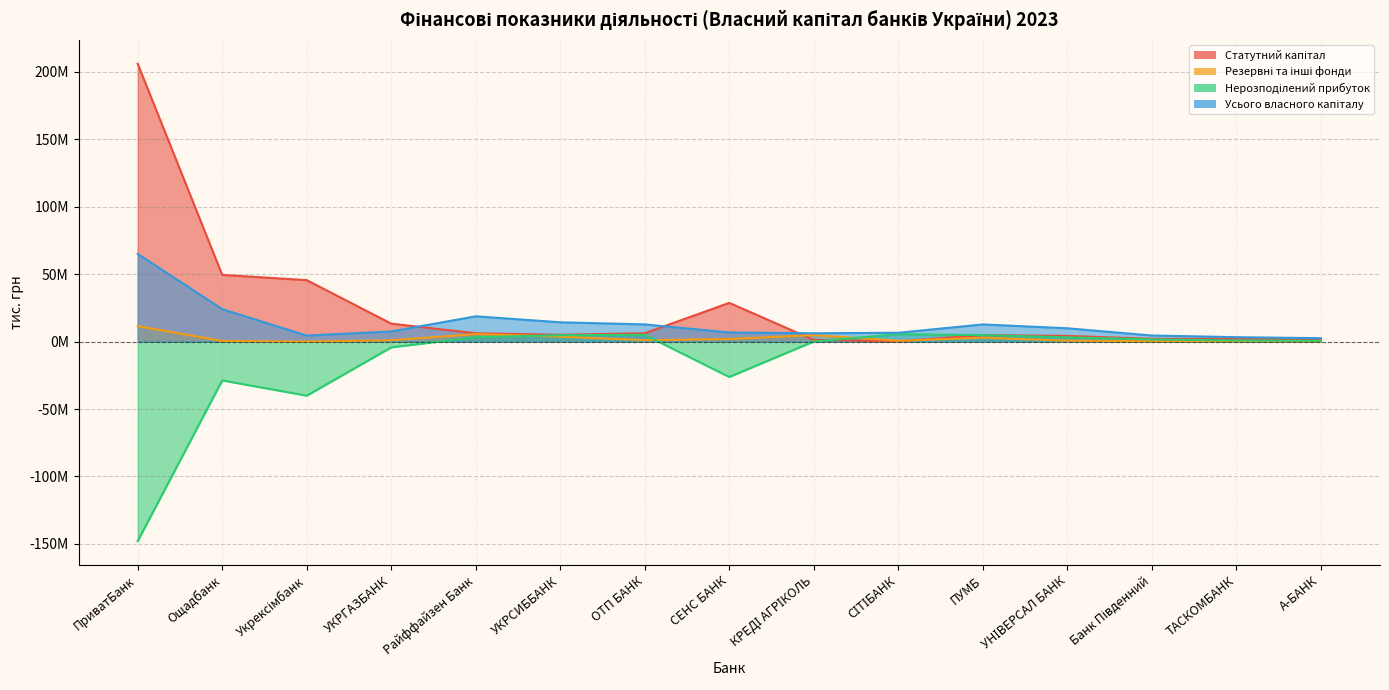

Which series changed the most between УКРГАЗБАНК and Банк Південний?

Статутний капітал